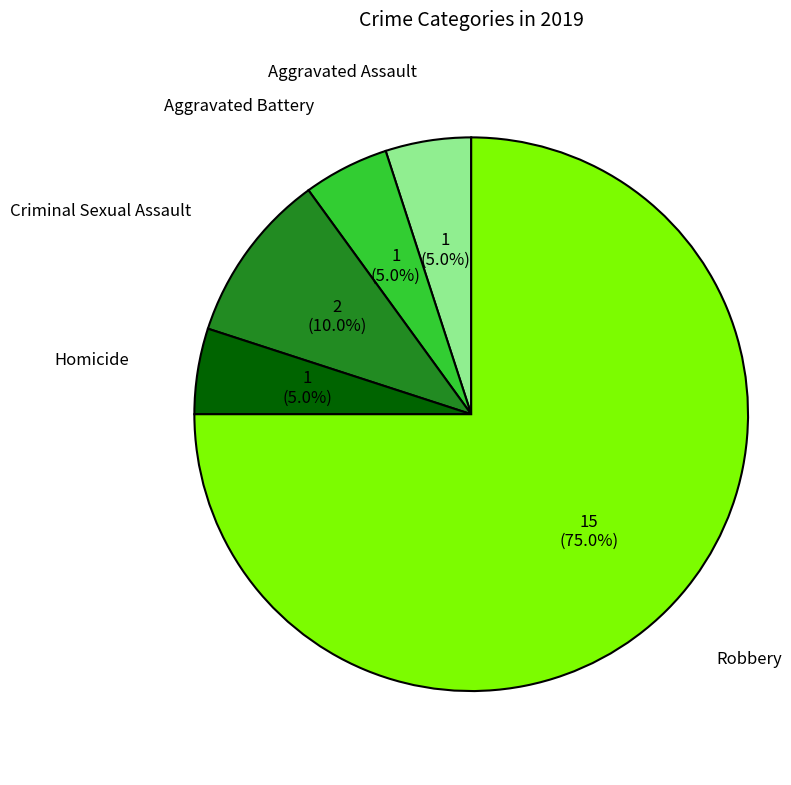

How many segments does this pie chart have?

5